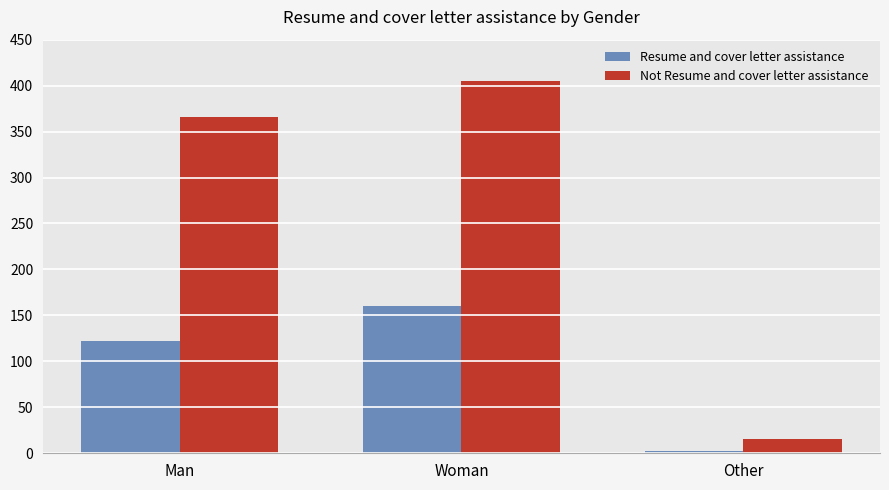

What is the greatest value displayed?

405